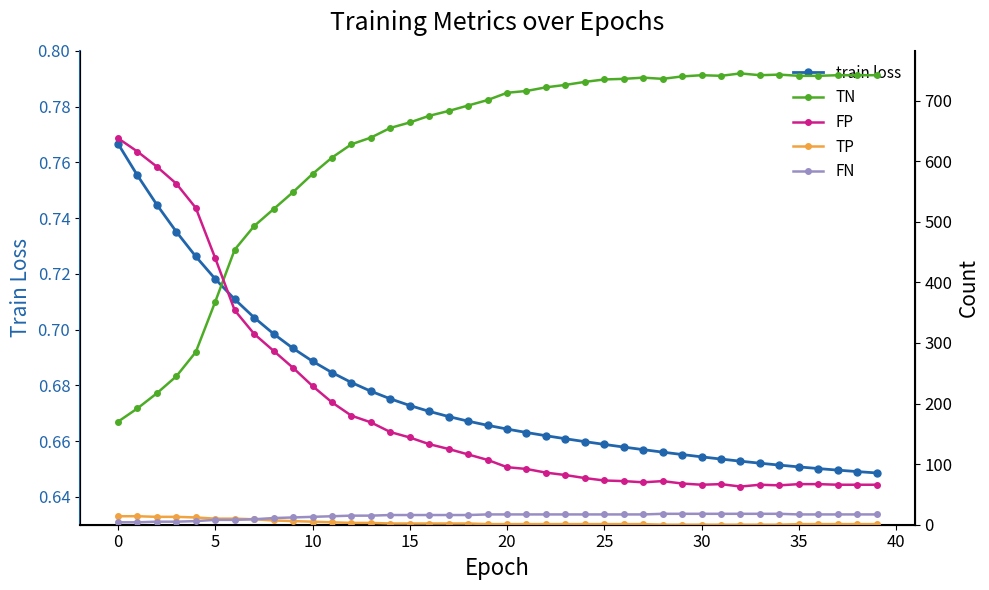

How many values in the FP series exceed 107?

19